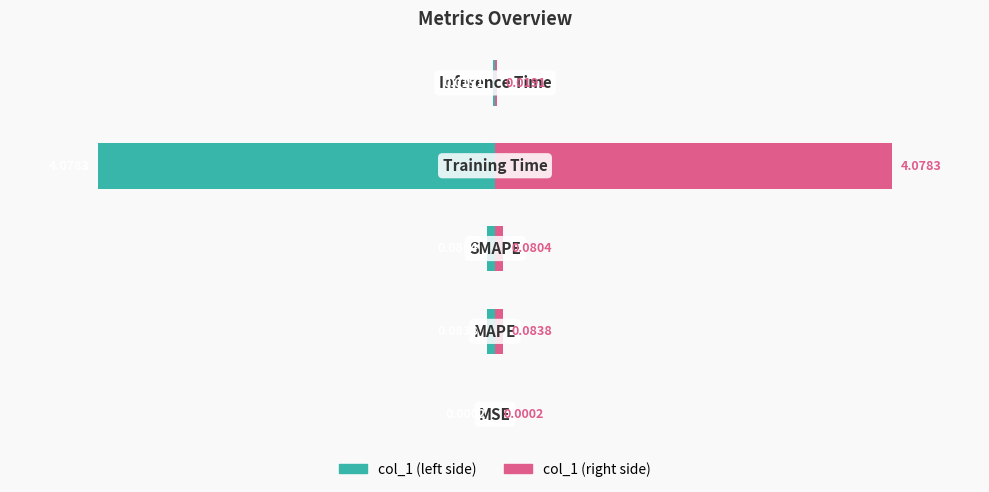

How many bars are there in each group?

2